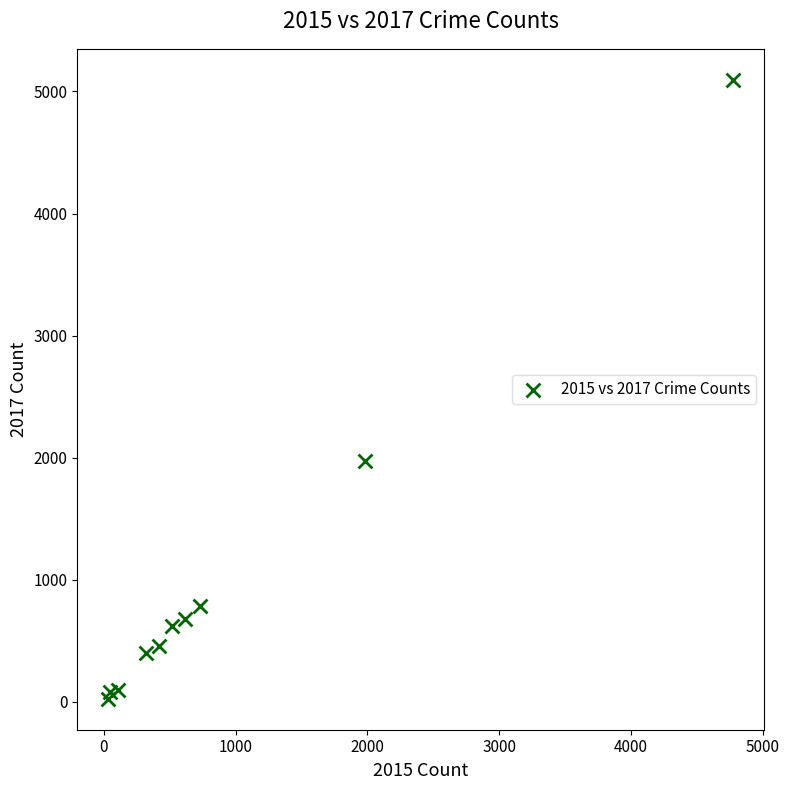

What Y value in the scatter plot is closest to 2559?

1968